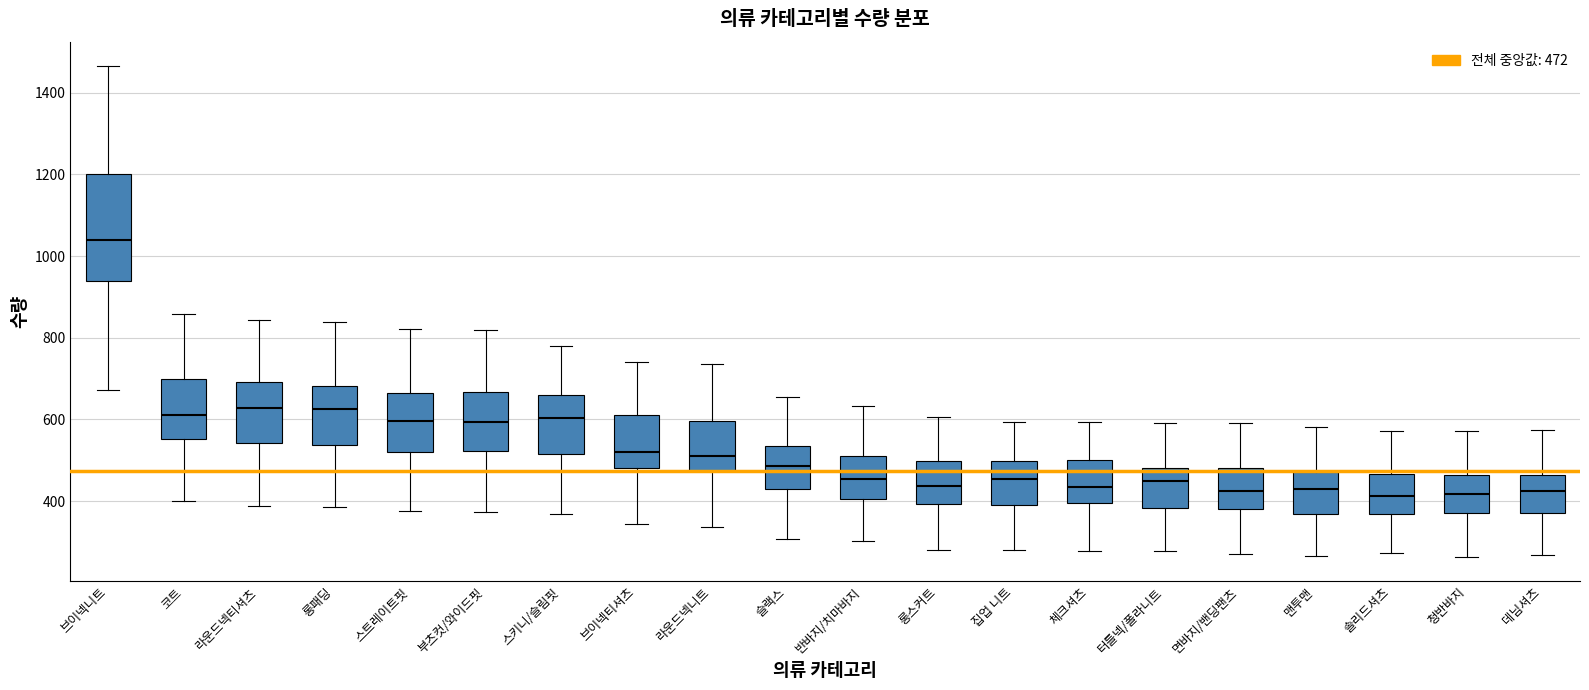

Reading left to right, read every box against the y-axis: the position of its median line, the range the box covers, and the ends of its whiskers. The values are not printed on the chart, so give them approximately, as read against the axis.

브이넥니트: median 1040, box 940 to 1200, whiskers 680 to 1460
코트: median 620, box 560 to 700, whiskers 400 to 860
라운드넥티셔츠: median 620, box 540 to 700, whiskers 380 to 840
롱패딩: median 620, box 540 to 680, whiskers 380 to 840
스트레이트핏: median 600, box 520 to 660, whiskers 380 to 820
부츠컷/와이드핏: median 600, box 520 to 660, whiskers 380 to 820
스키니/슬림핏: median 600, box 520 to 660, whiskers 360 to 780
브이넥티셔츠: median 520, box 480 to 620, whiskers 340 to 740
라운드넥니트: median 520, box 480 to 600, whiskers 340 to 740
슬랙스: median 480, box 420 to 540, whiskers 300 to 660
반바지/치마바지: median 460, box 400 to 520, whiskers 300 to 640
롱스커트: median 440, box 400 to 500, whiskers 280 to 600
집업 니트: median 460, box 380 to 500, whiskers 280 to 600
체크셔츠: median 440, box 400 to 500, whiskers 280 to 600
터틀넥/폴라니트: median 440, box 380 to 480, whiskers 280 to 600
면바지/밴딩팬츠: median 420, box 380 to 480, whiskers 280 to 580
맨투맨: median 420, box 360 to 480, whiskers 260 to 580
솔리드셔츠: median 420, box 360 to 460, whiskers 280 to 580
청반바지: median 420, box 360 to 460, whiskers 260 to 580
데님셔츠: median 420, box 380 to 460, whiskers 260 to 580